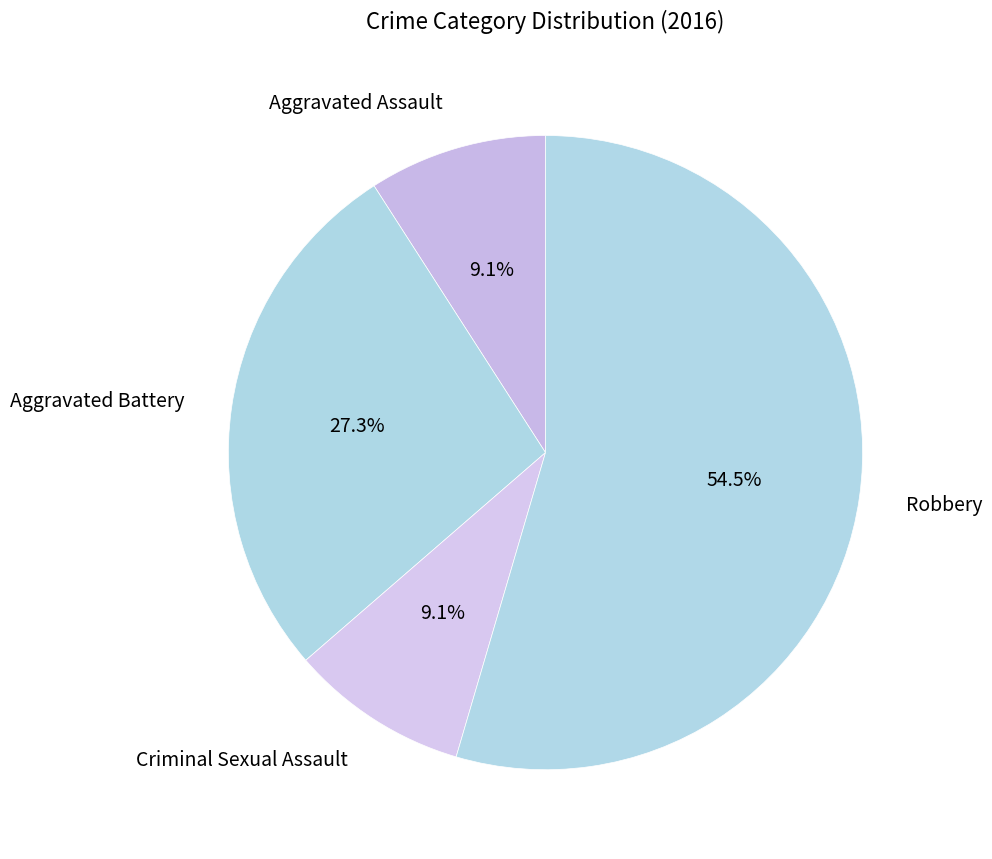

What percentage is the Criminal Sexual Assault slice, to the nearest percent?

9%